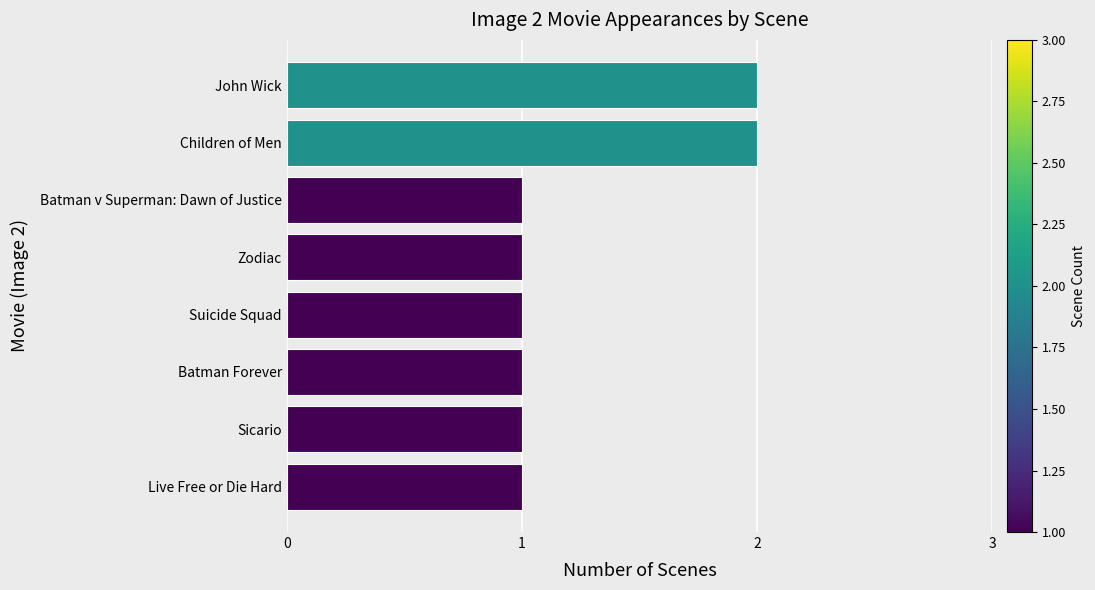

What is the sum of all values?

10